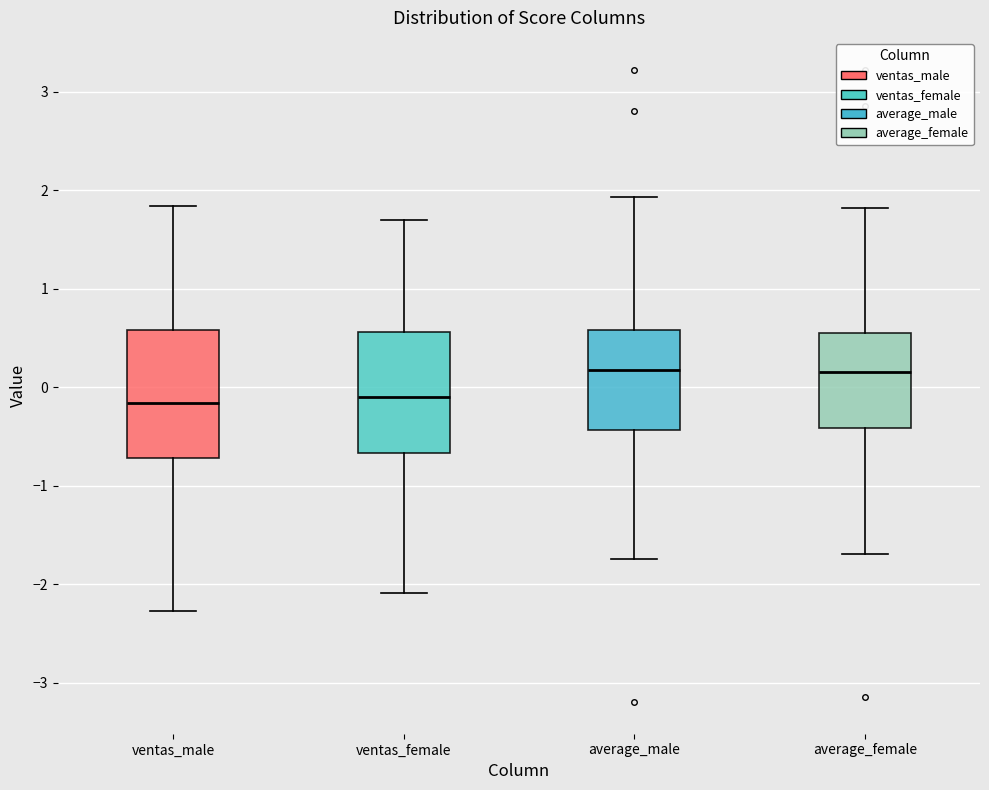

Reading left to right, read every box against the y-axis: the position of its median line, the range the box covers, and the ends of its whiskers. The values are not printed on the chart, so give them approximately, as read against the axis.

ventas_male: median -0.2, box -0.7 to 0.6, whiskers -2.3 to 1.8
ventas_female: median -0.1, box -0.7 to 0.6, whiskers -2.1 to 1.7
average_male: median 0.2, box -0.4 to 0.6, whiskers -1.7 to 1.9
average_female: median 0.2, box -0.4 to 0.6, whiskers -1.7 to 1.8